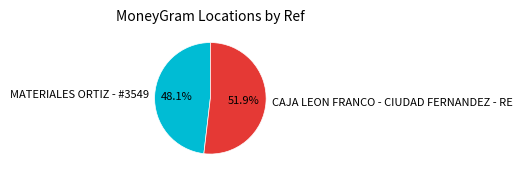

What portion of the pie excludes CAJA LEON FRANCO - CIUDAD FERNANDEZ - RE?

48.1%